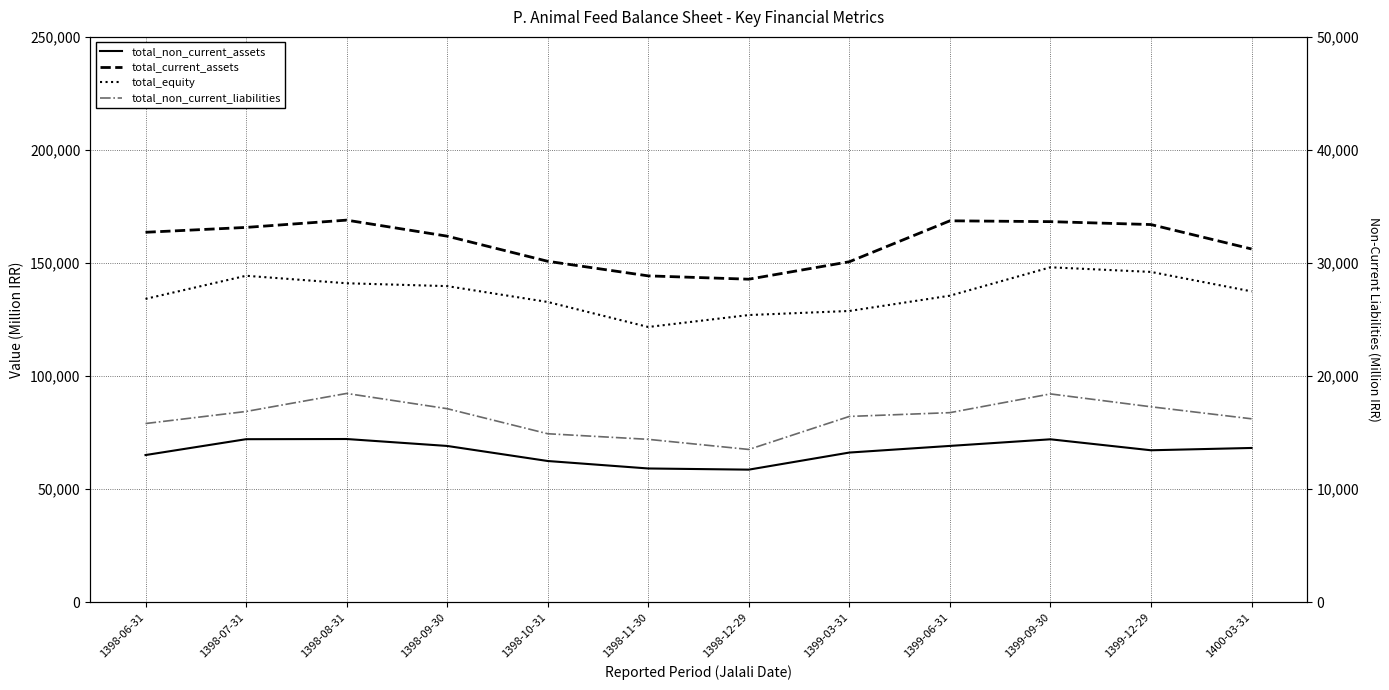

Where is the first local maximum for total_non_current_liabilities?

1398-08-31